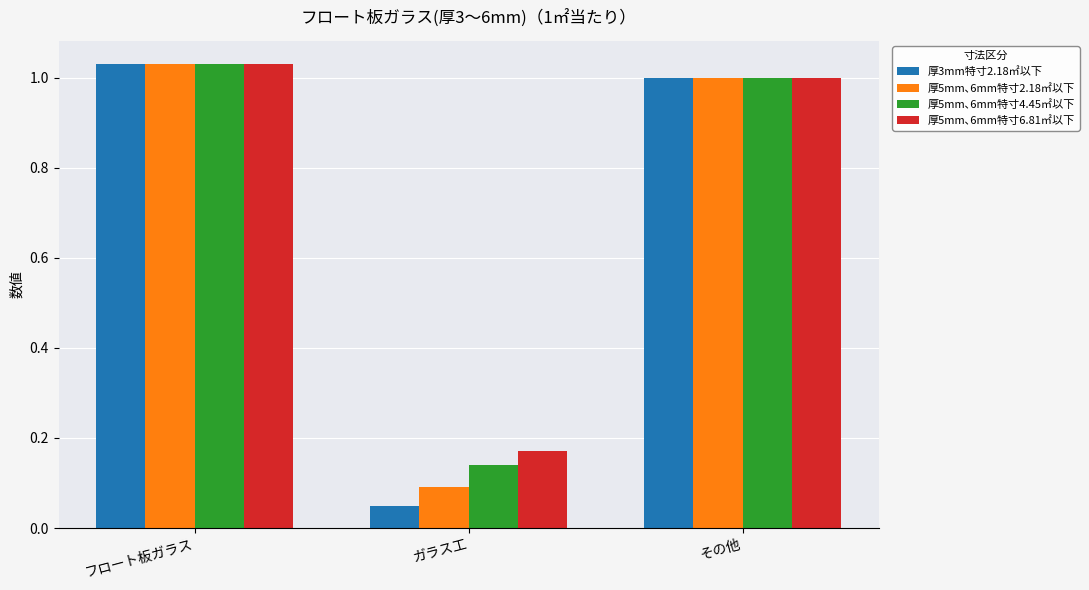

What position from the left is その他?

3